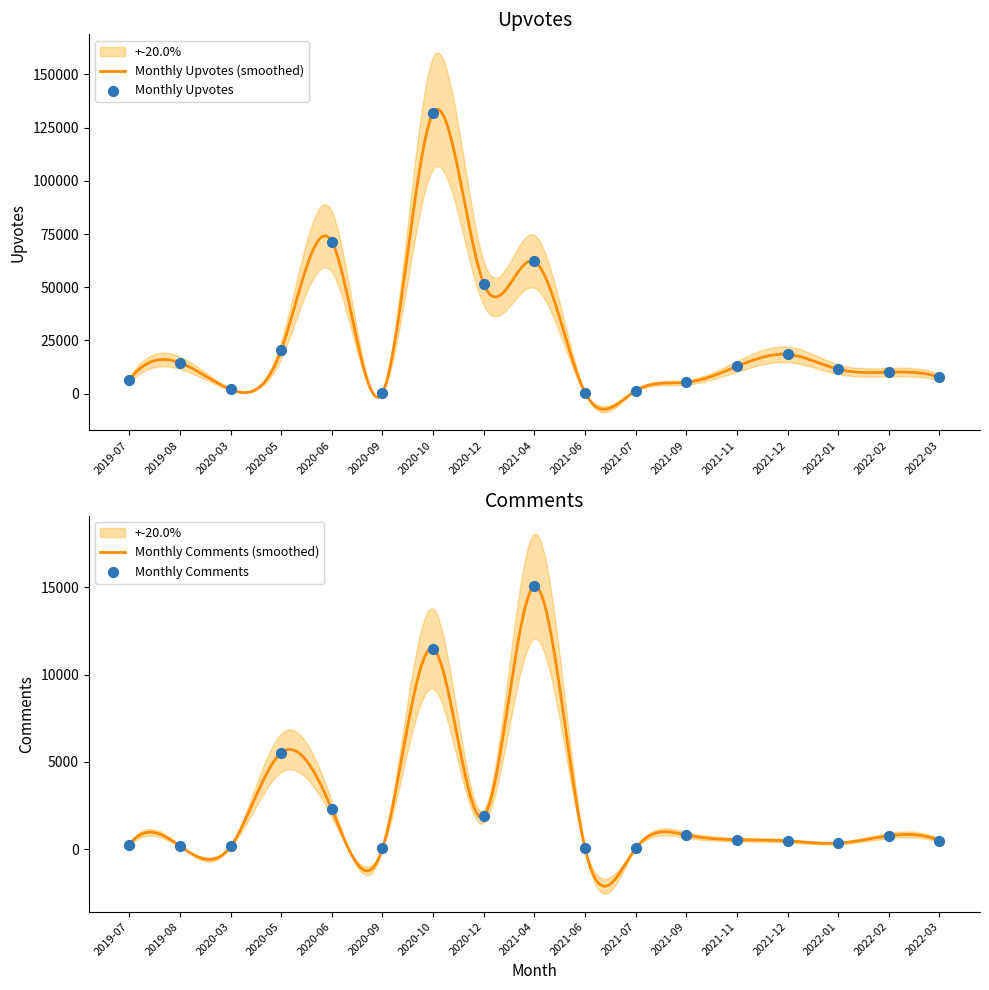

Is the value of Comments at 2020-09 greater than the value of Upvotes at 2021-04?

No